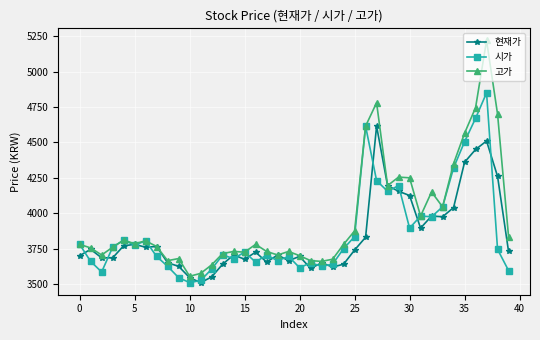

List the series in order of their peak value, lowest first.

현재가, 시가, 고가